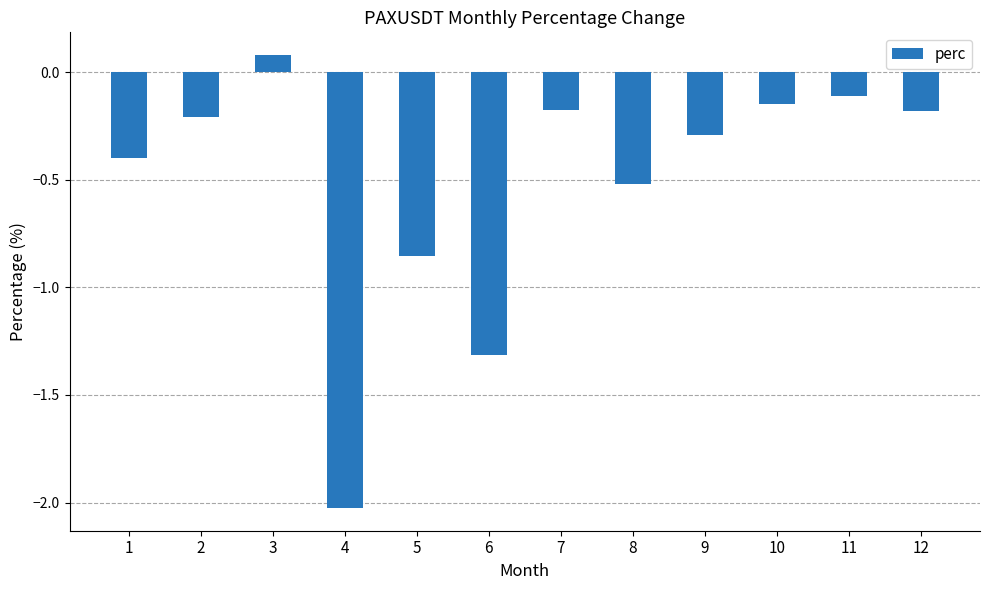

Which category has the lowest value across all series?

4